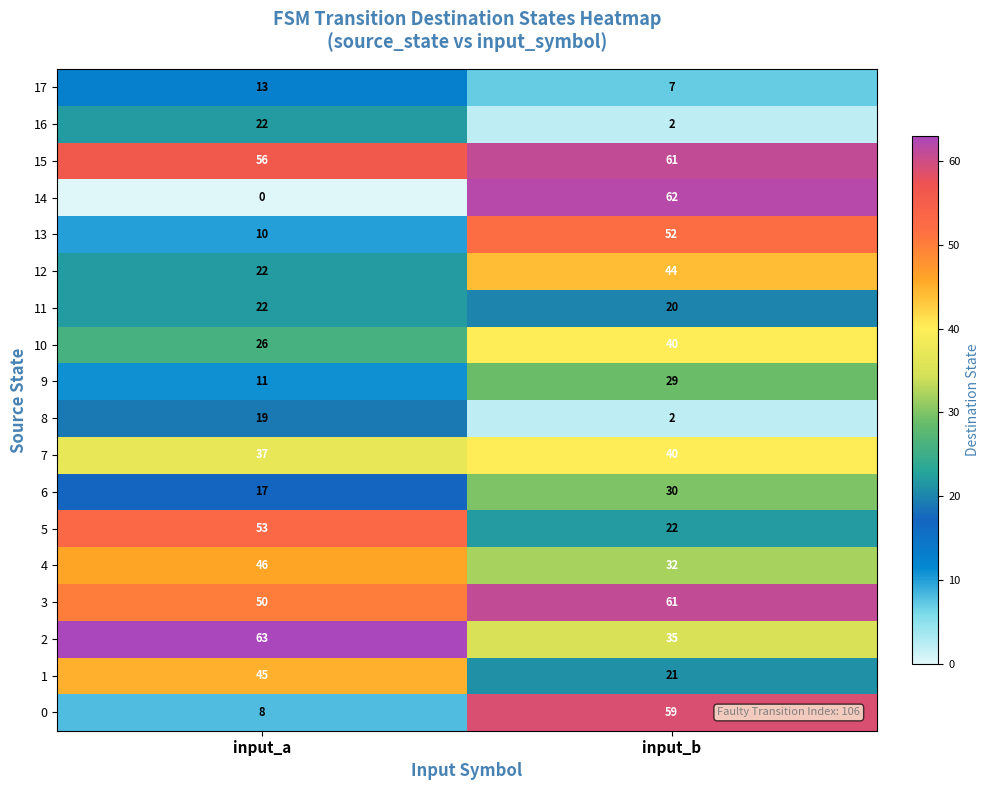

What is the maximum value for 7?

40